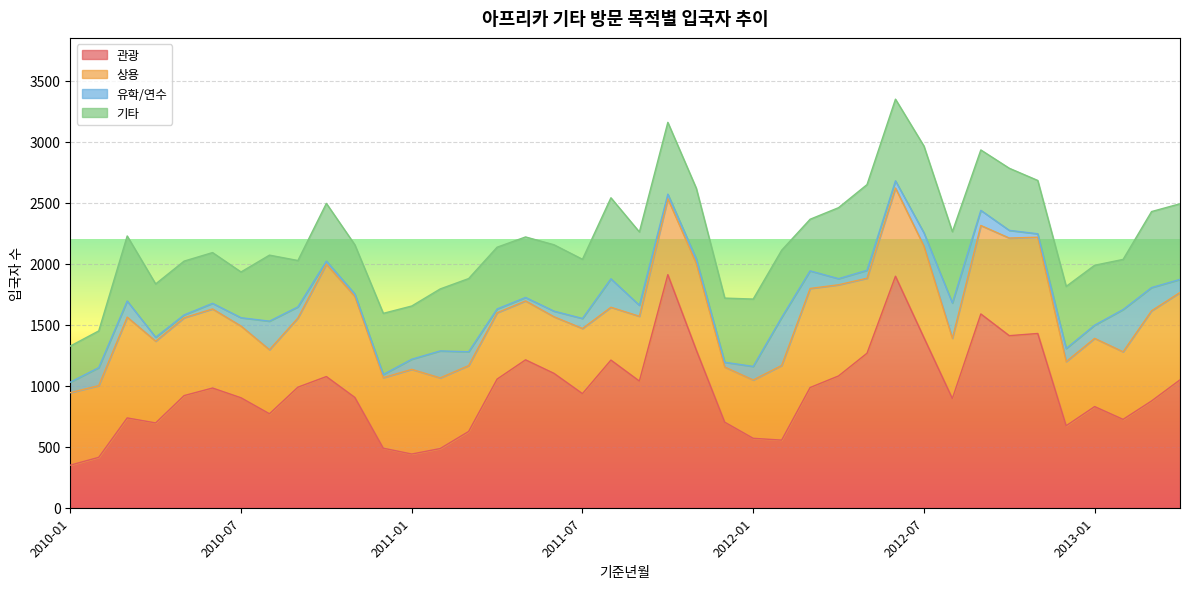

The value of 상용 at 2011-08 is 433. True or false?

True